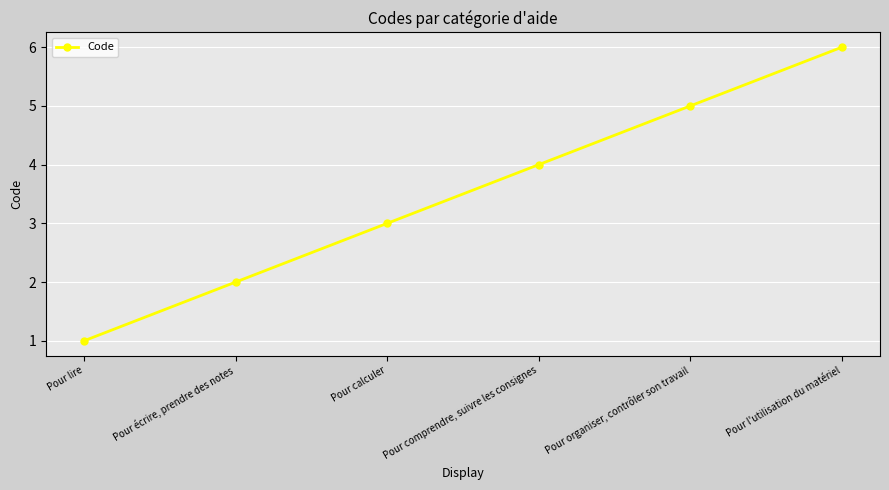

What is the value of the 5th point from the left?

5